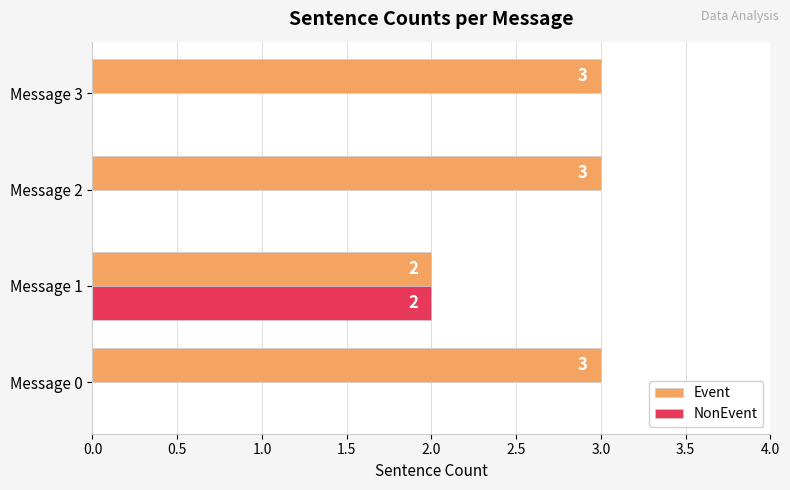

What is the maximum value shown in the chart?

3